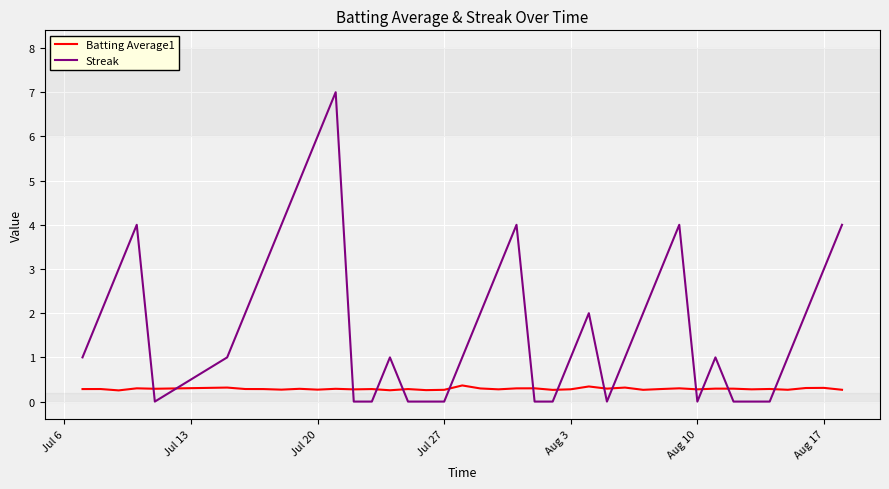

After their last crossing, which series has the higher values: Batting Average1 or Streak?

Streak